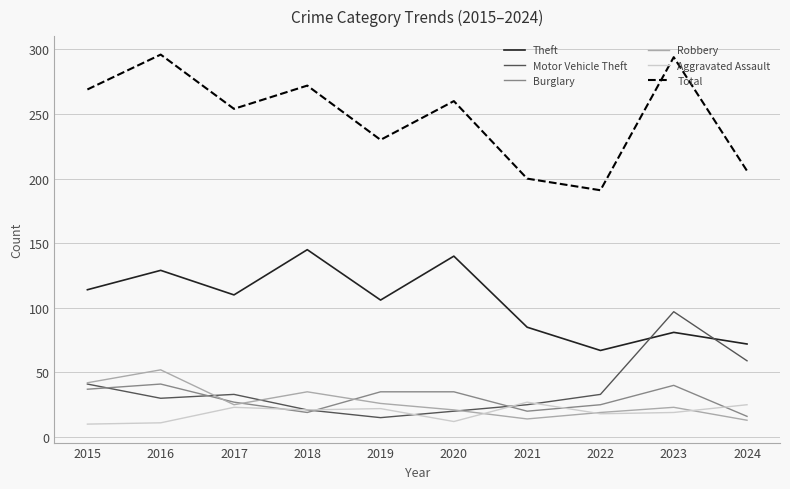

Is the value of Total at 2024 greater than the value of Burglary at 2020?

Yes